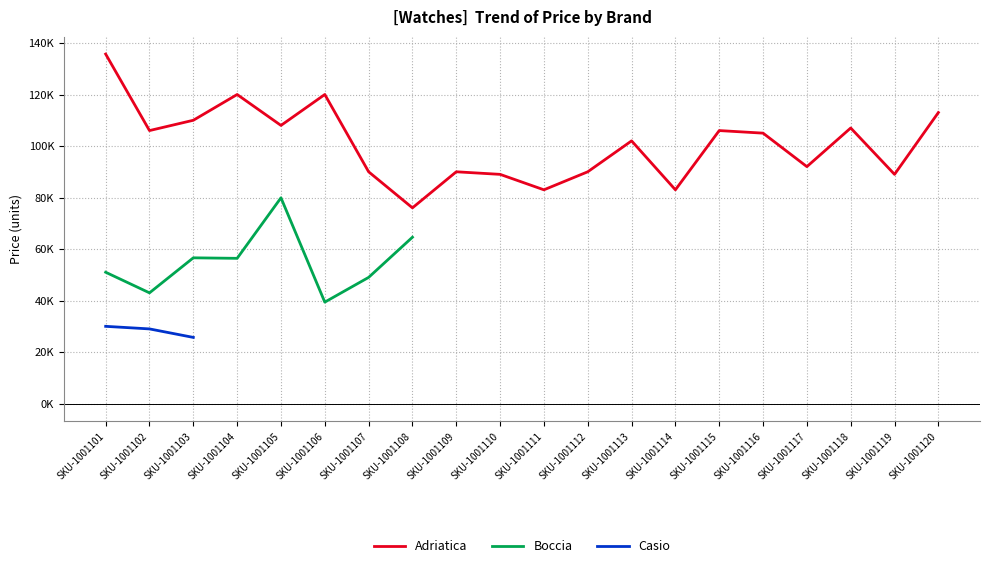

Rank the categories by Casio value from highest to lowest.

SKU-1001101, SKU-1001102, SKU-1001103, SKU-1001104, SKU-1001105, SKU-1001106, SKU-1001107, SKU-1001108, SKU-1001109, SKU-1001110, SKU-1001111, SKU-1001112, SKU-1001113, SKU-1001114, SKU-1001115, SKU-1001116, SKU-1001117, SKU-1001118, SKU-1001119, SKU-1001120